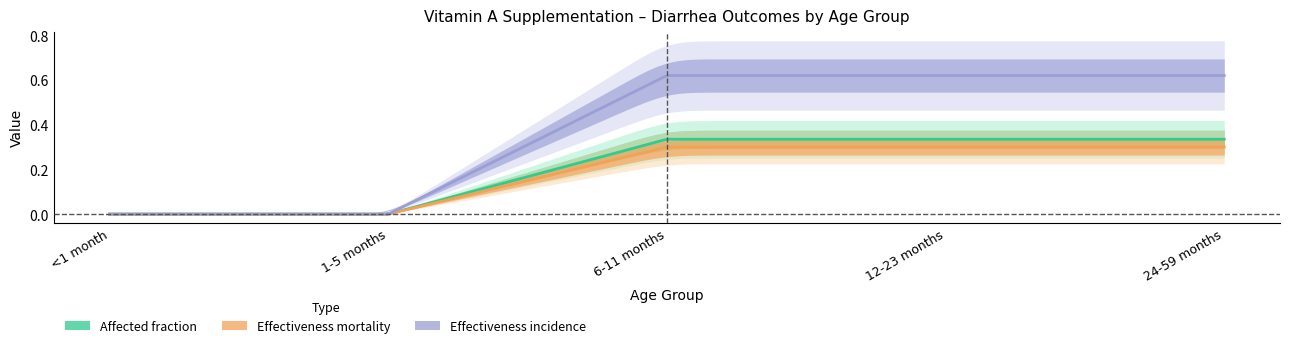

True or false: Effectiveness mortality and Affected fraction cross at least once.

False